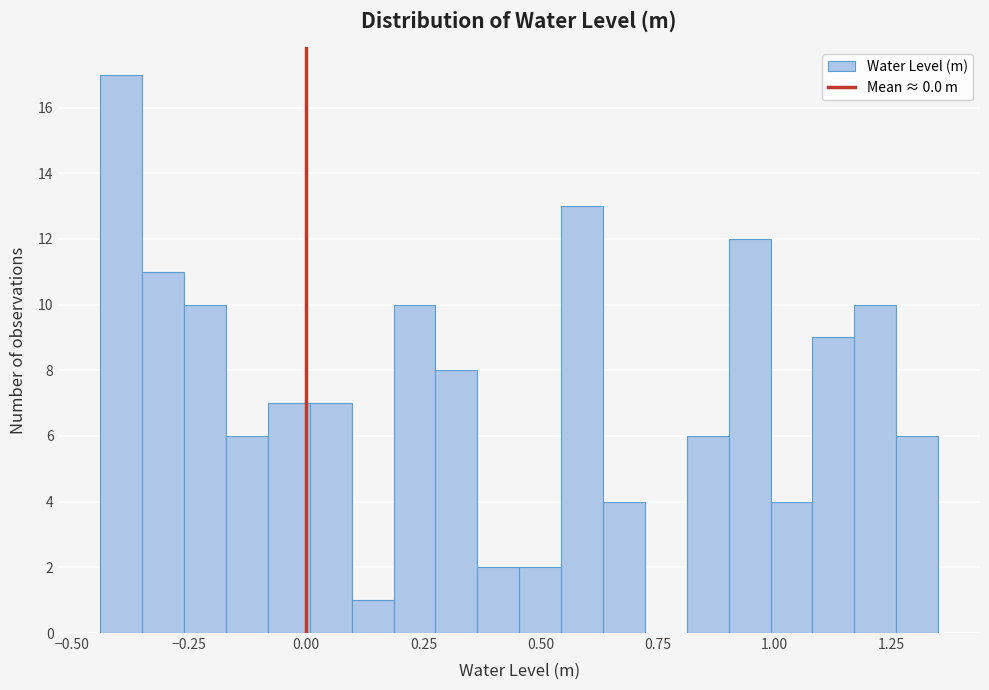

Read against the x-axis, roughly where is the centre of the tallest bar?

-0.40